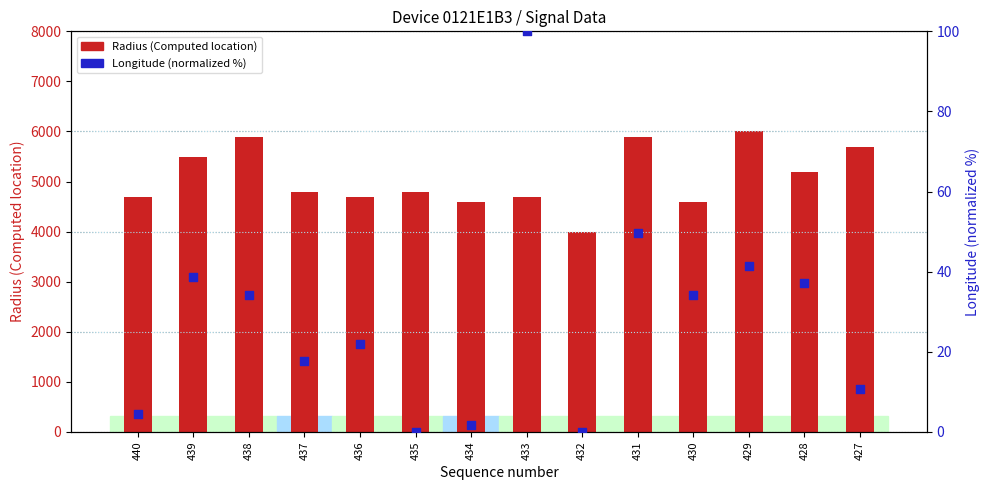

Is the value of Radius (Computed location) at 438 greater than the value of Longitude (normalized %) at 430?

Yes